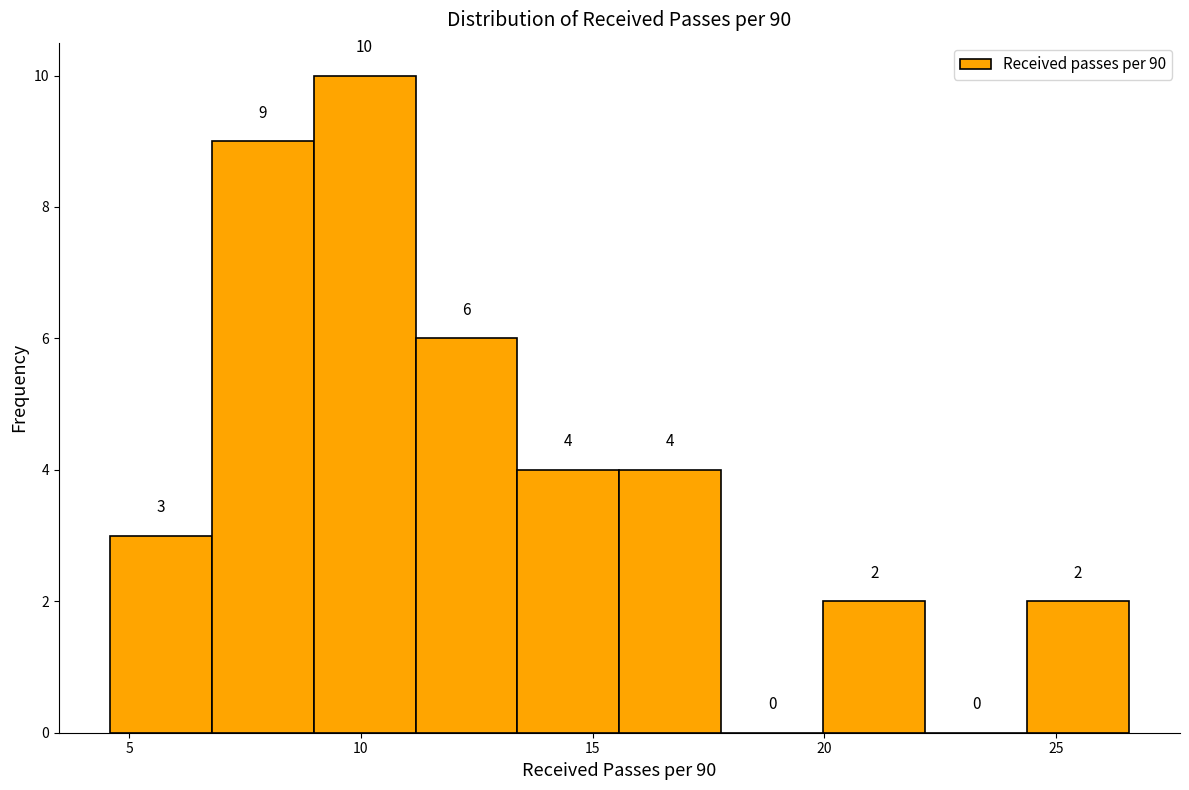

Reading left to right, list every bar in this chart as the range it spans on the x-axis followed by its height. The bar edges are not printed on the chart, so give them approximately, as read against the axis.

4.5 to 7.0: 3
7.0 to 9.0: 9
9.0 to 11.0: 10
11.0 to 13.5: 6
13.5 to 15.5: 4
15.5 to 18.0: 4
18.0 to 20.0: 0
20.0 to 22.0: 2
22.0 to 24.5: 0
24.5 to 26.5: 2